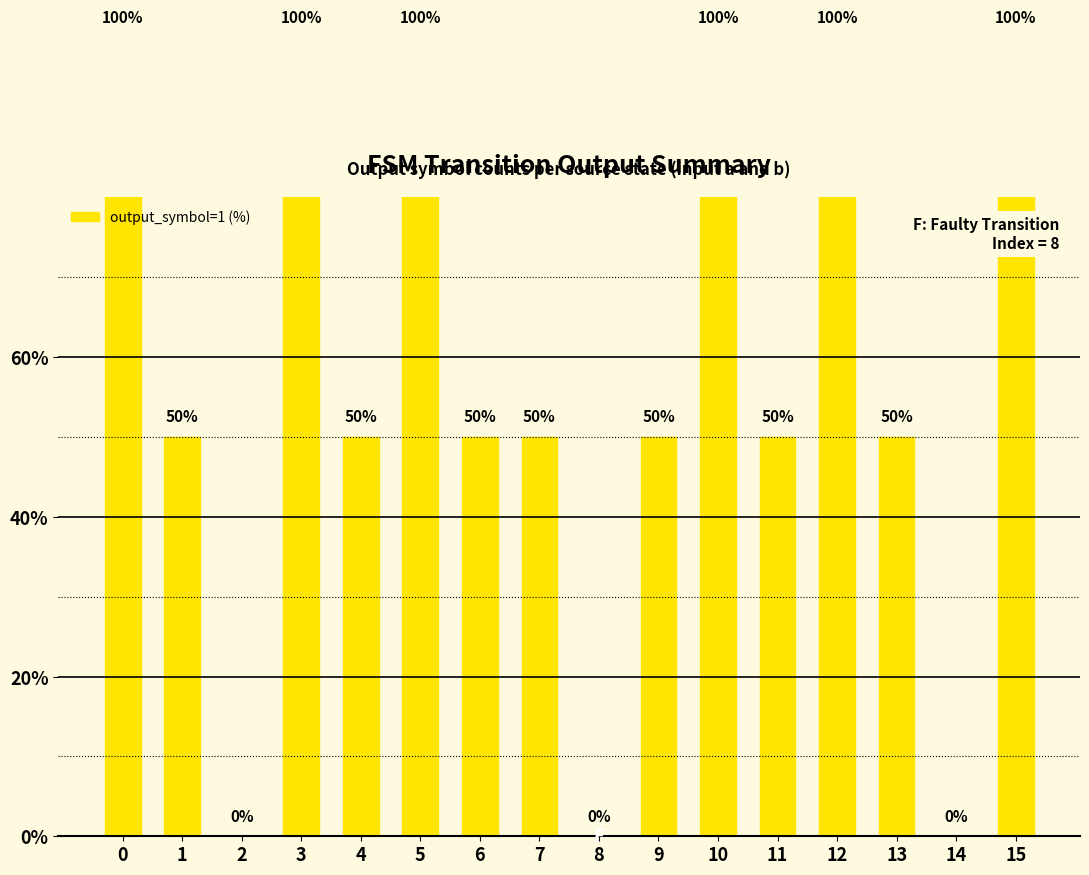

Read the value at 4, to the nearest 50.

50